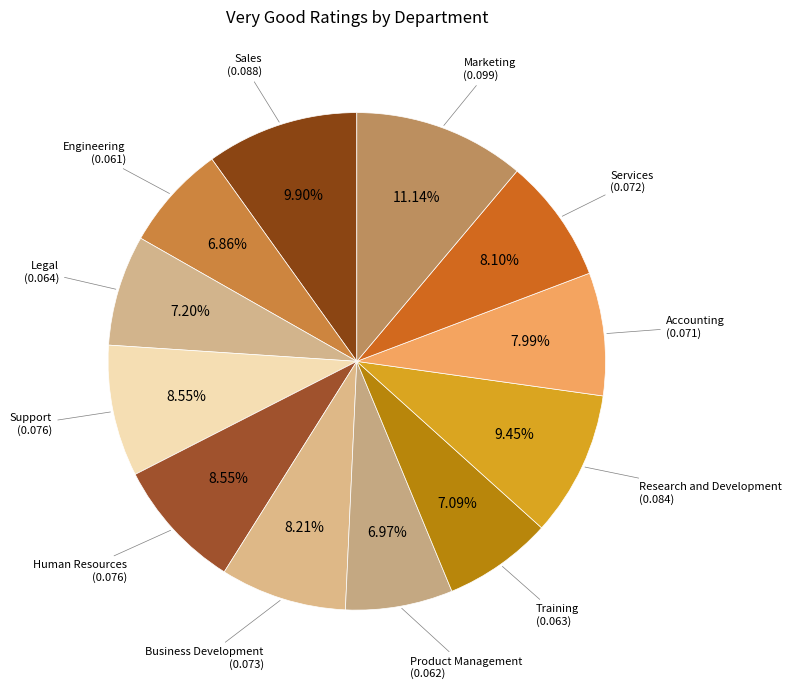

What portion of the pie excludes Legal?

92.8%